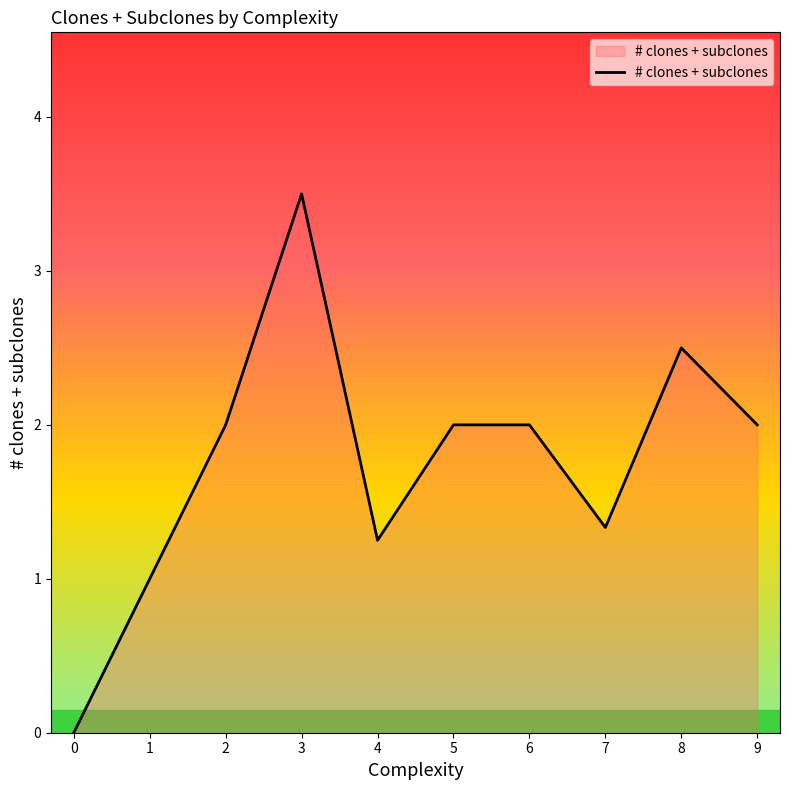

At which category does the data reach its first local valley?

4